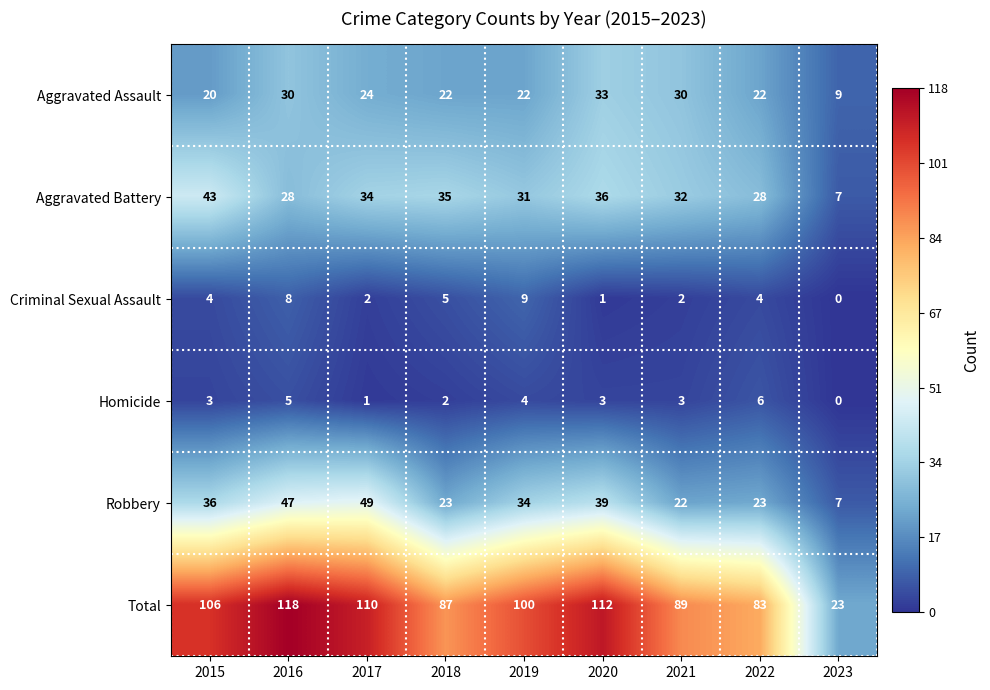

The Aggravated Assault series shows 22 at 2018. True or false?

True